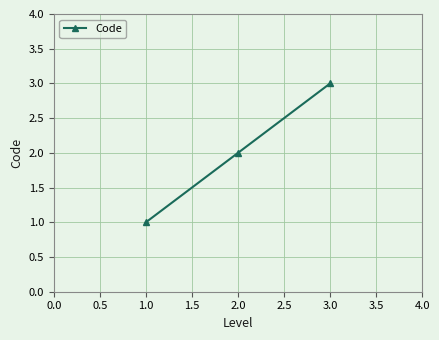

What is the ratio of the value at 1.0 to the value at 2.0?

0.5